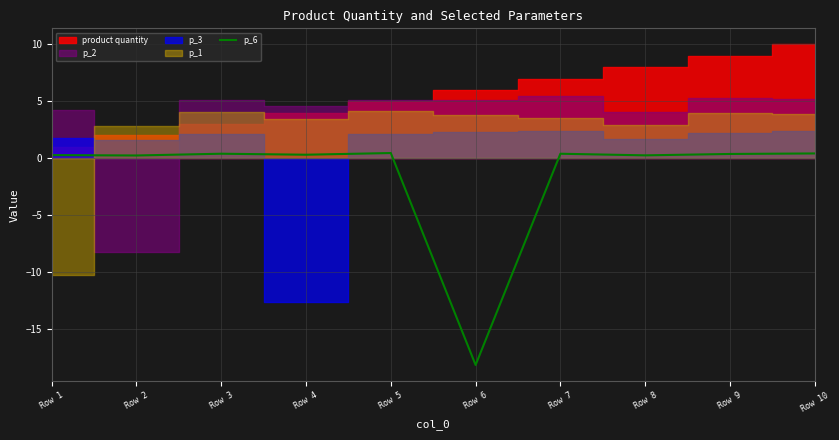

How many positive values are there?

9